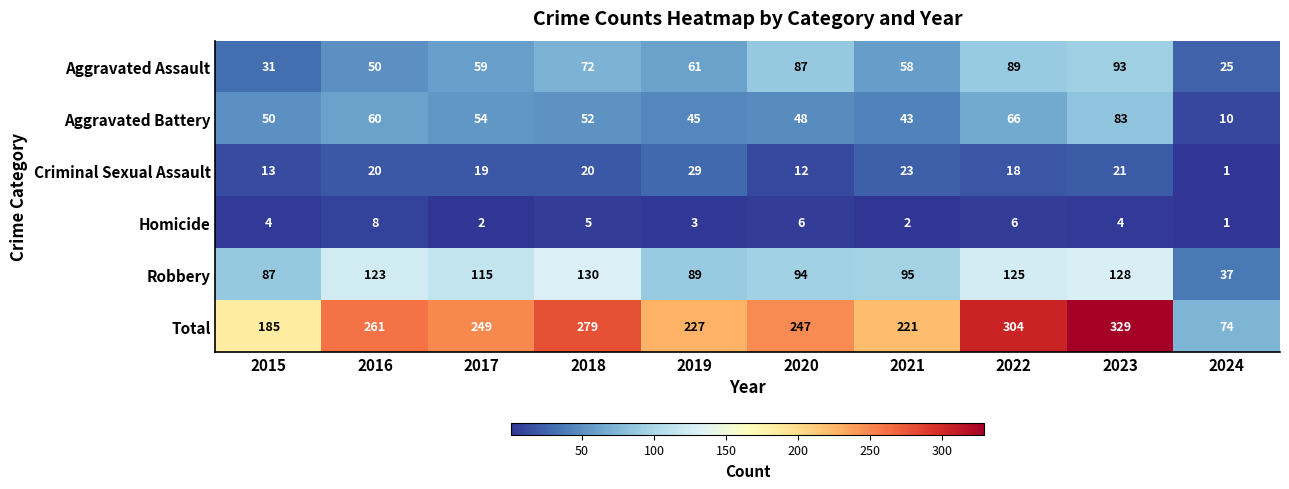

Between 2019 and 2024, which series saw the biggest shift?

Total